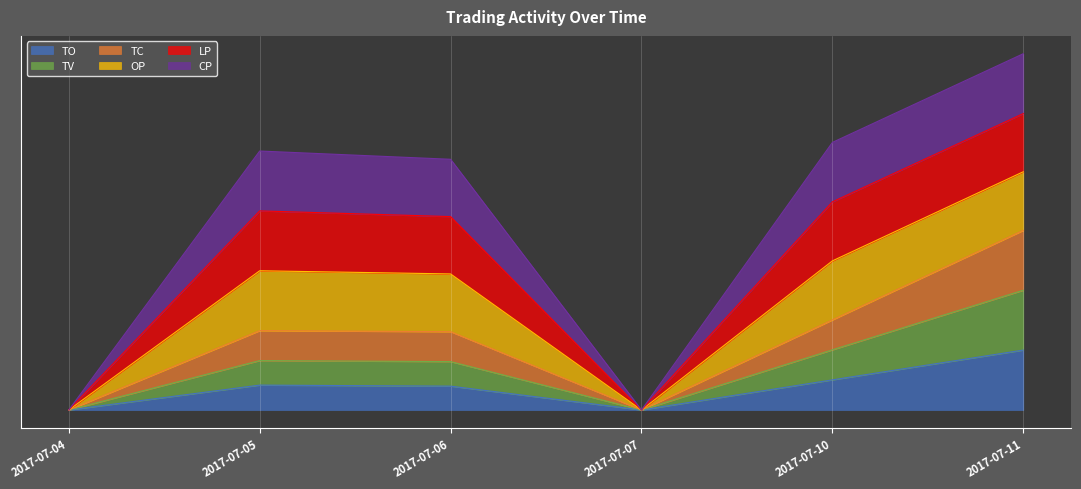

True or false: TC and TO cross at least once.

False